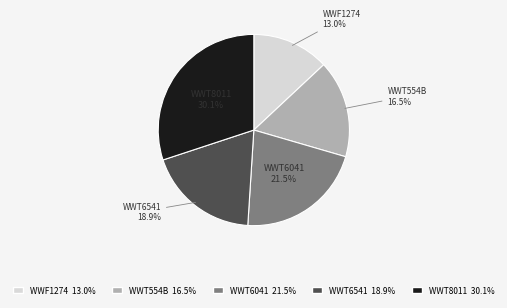

The WWT8011 slice represents 17% of the pie. True or false?

False